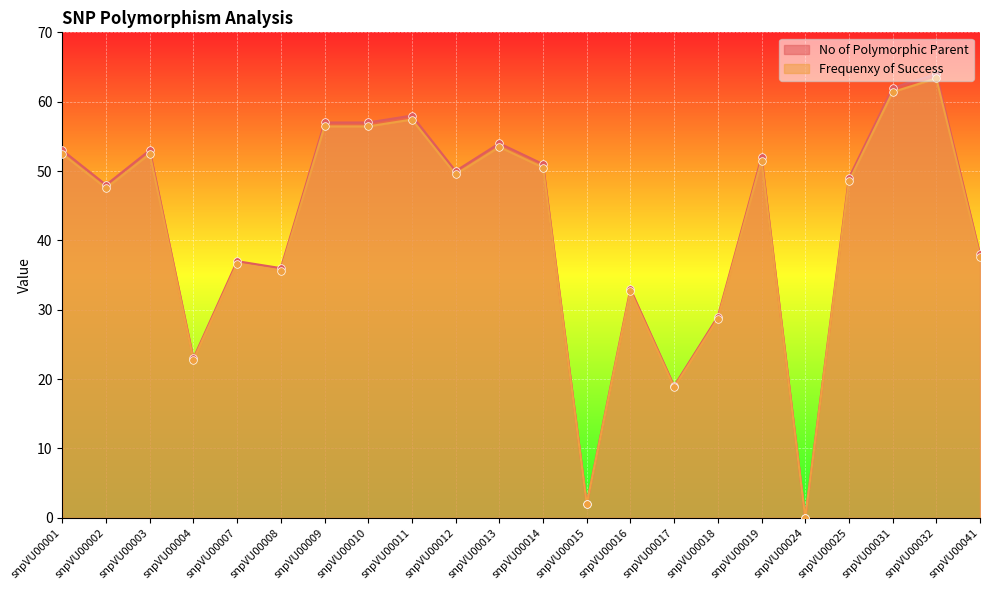

Which series has the largest total across all categories?

No of Polymorphic Parent